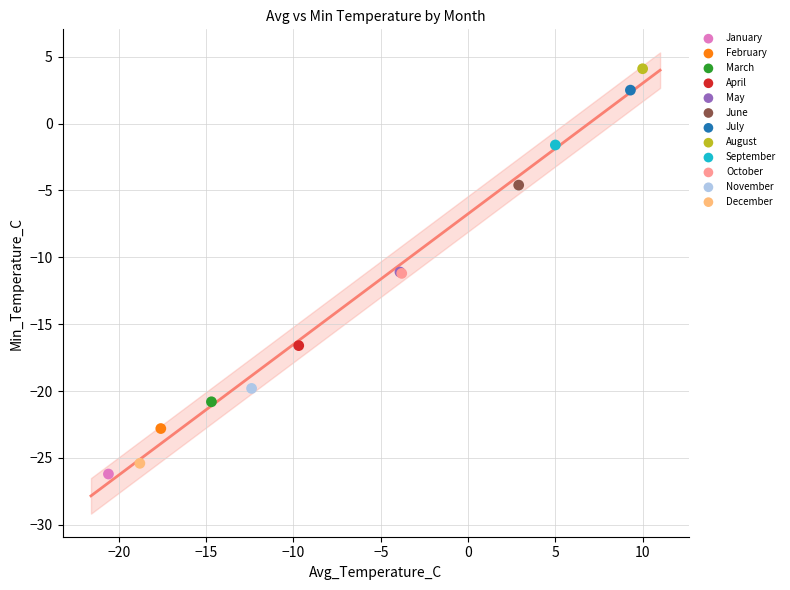

What are all the series names shown in the legend?

January, February, March, April, May, June, July, August, September, October, November, December